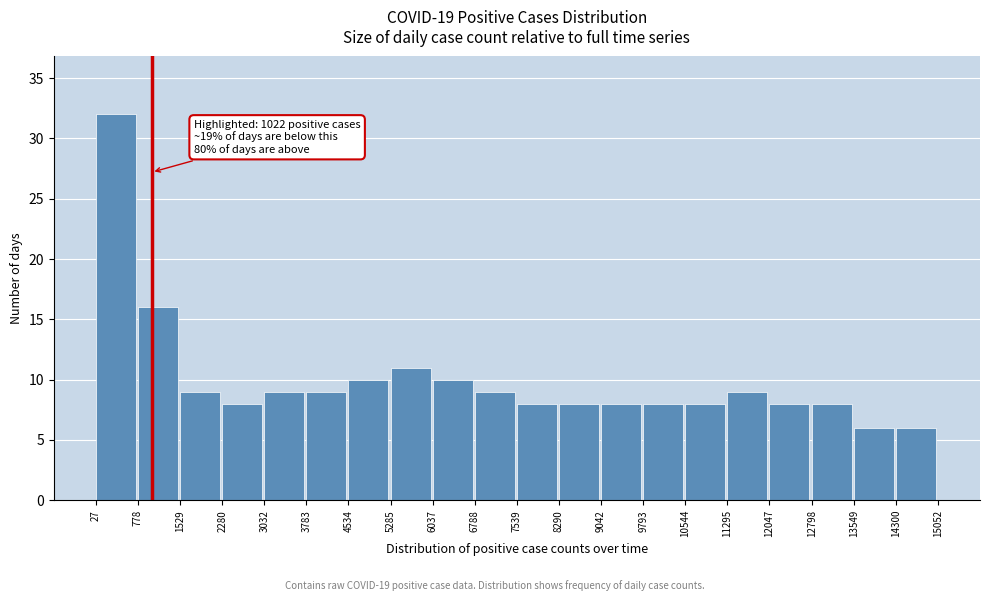

Which range on the x-axis has the tallest bar?

27 to 778